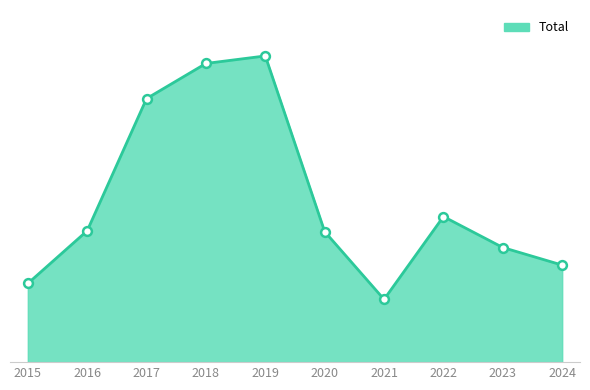

What is the ratio of the value at 2021 to the value at 2024?

0.6